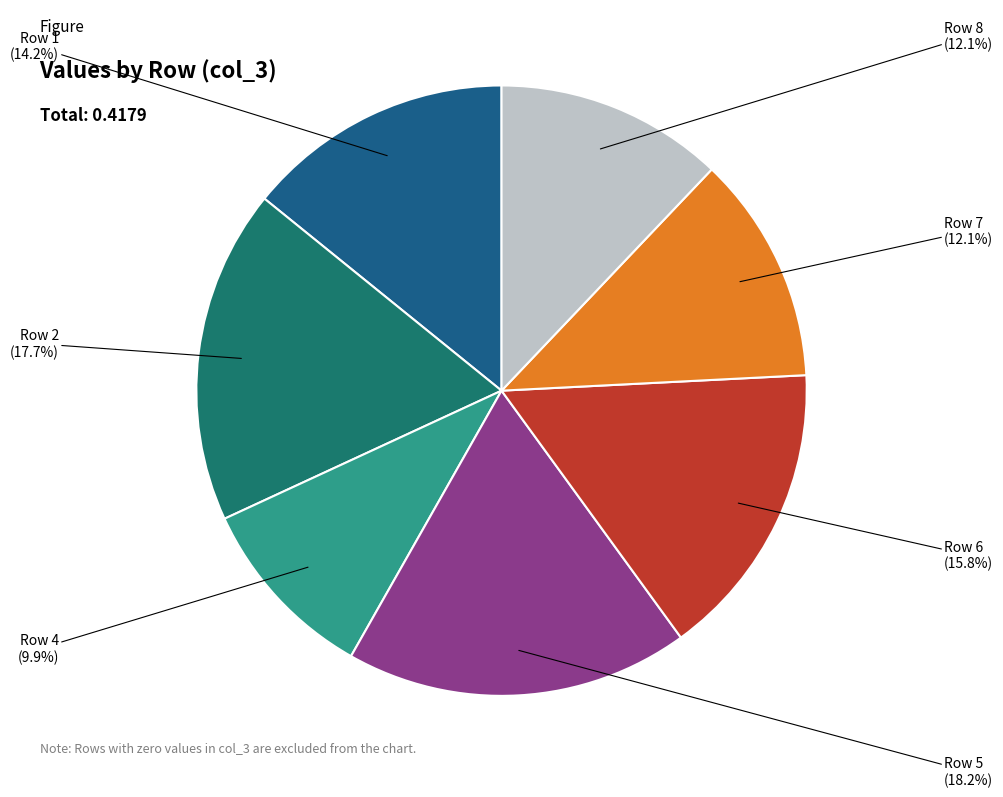

Count the number of slices in the pie.

7